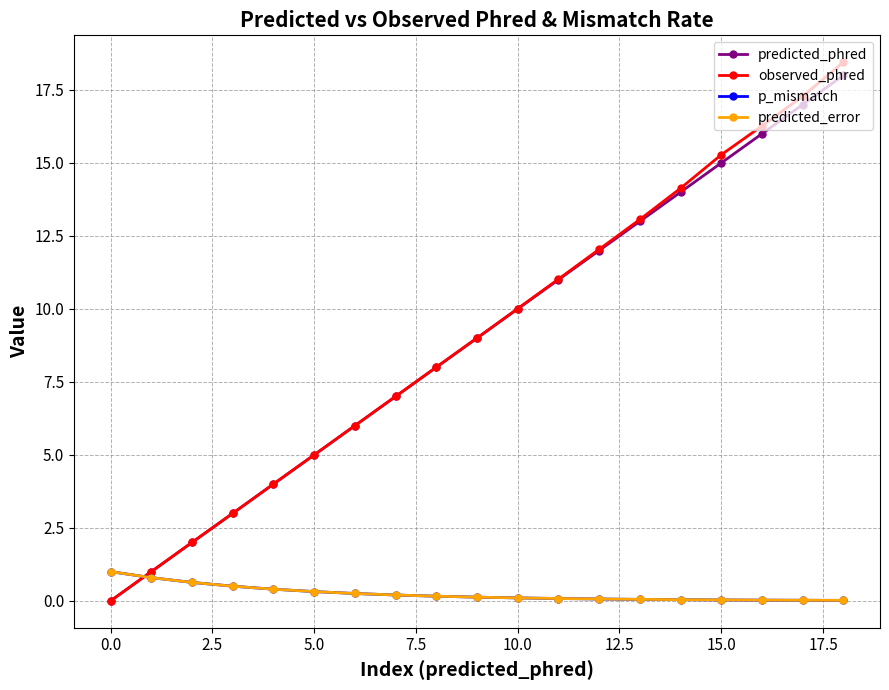

Which series has the largest range (max minus min)?

observed_phred